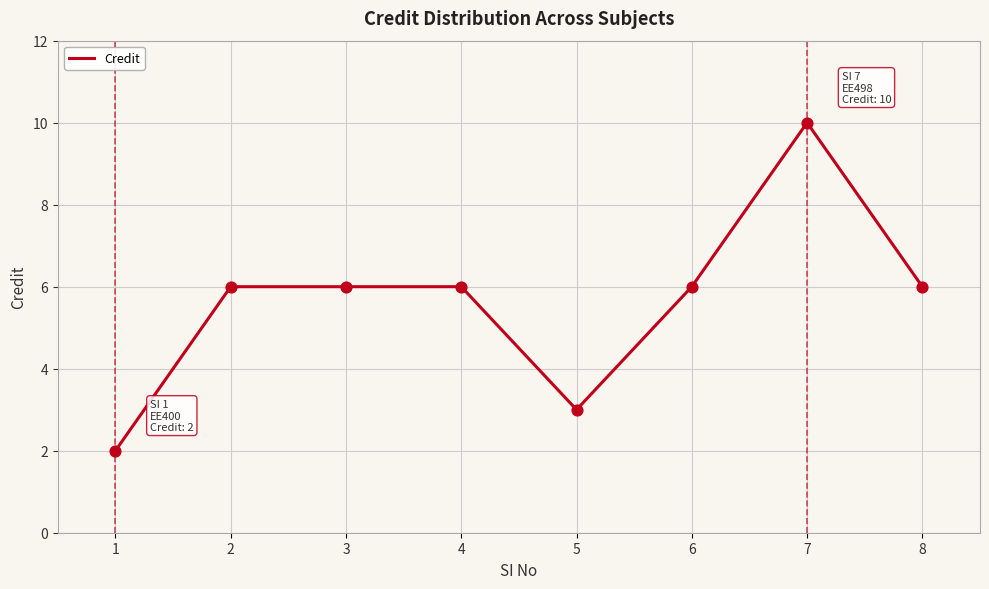

Between 4 and 1, which is larger?

4